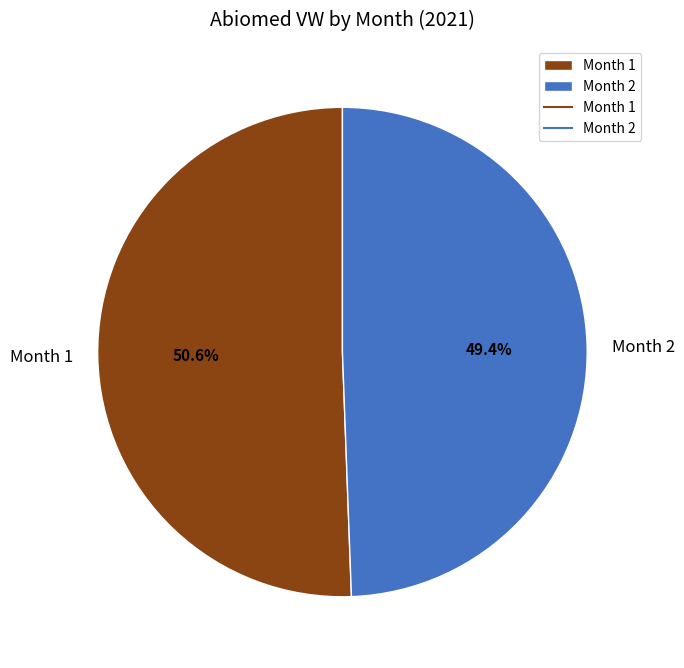

What is the largest slice in the pie chart?

Month 1